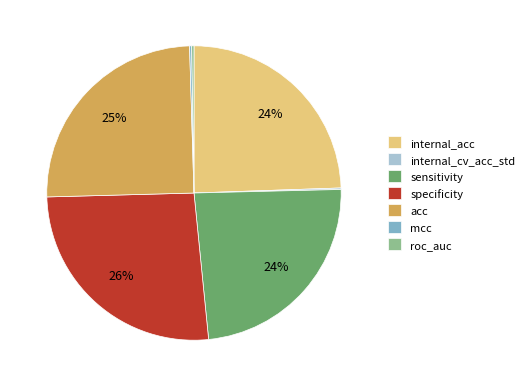

Is there any slice that represents more than half of the pie?

No